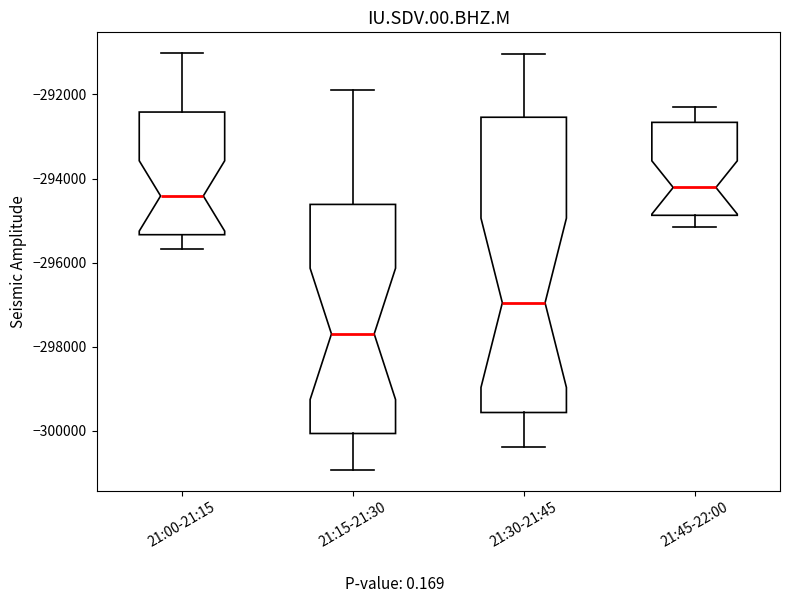

Reading left to right, transcribe this box plot: for each box, give where its median line is, the range the box spans, and where its two whiskers end, as read against the y-axis. The values are not printed on the chart, so give them approximately, as read against the axis.

21:00-21:15: median -294400, box -295400 to -292400, whiskers -295600 to -291000
21:15-21:30: median -297600, box -300000 to -294600, whiskers -301000 to -292000
21:30-21:45: median -297000, box -299600 to -292600, whiskers -300400 to -291000
21:45-22:00: median -294200, box -294800 to -292600, whiskers -295200 to -292200